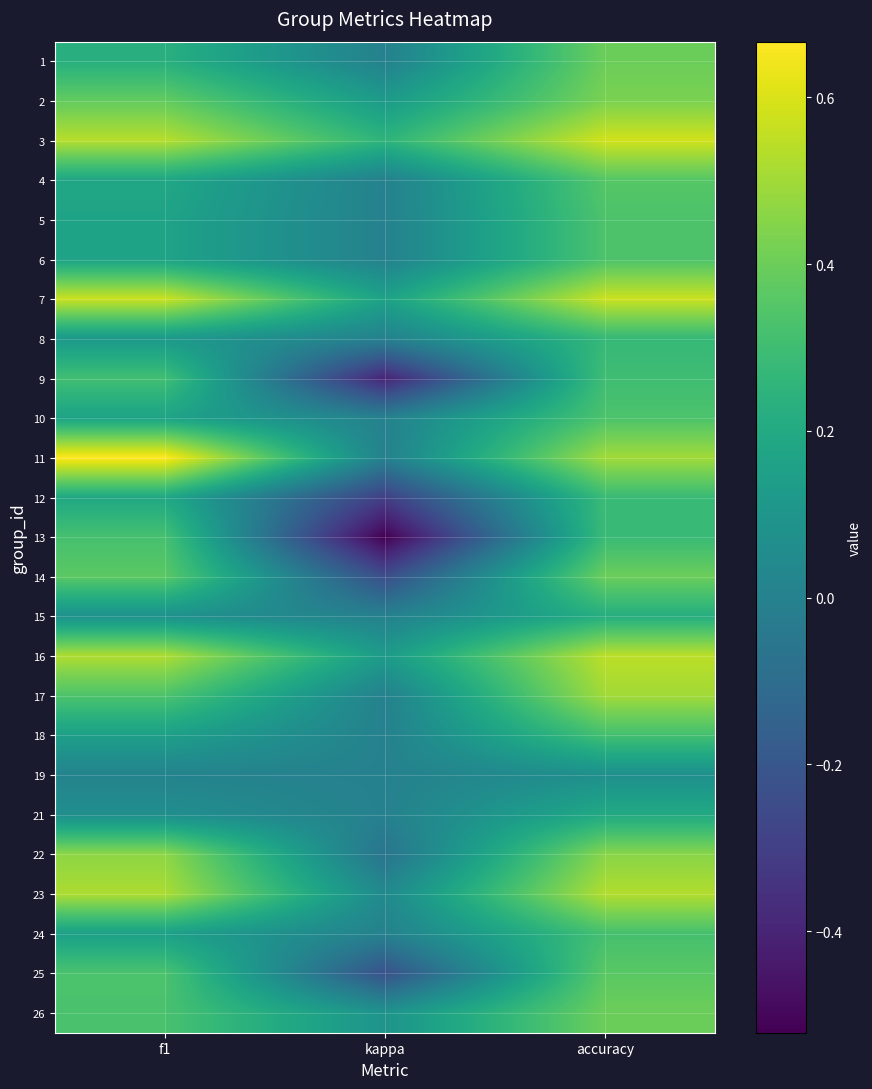

What is the total value across all series at kappa?

-0.9